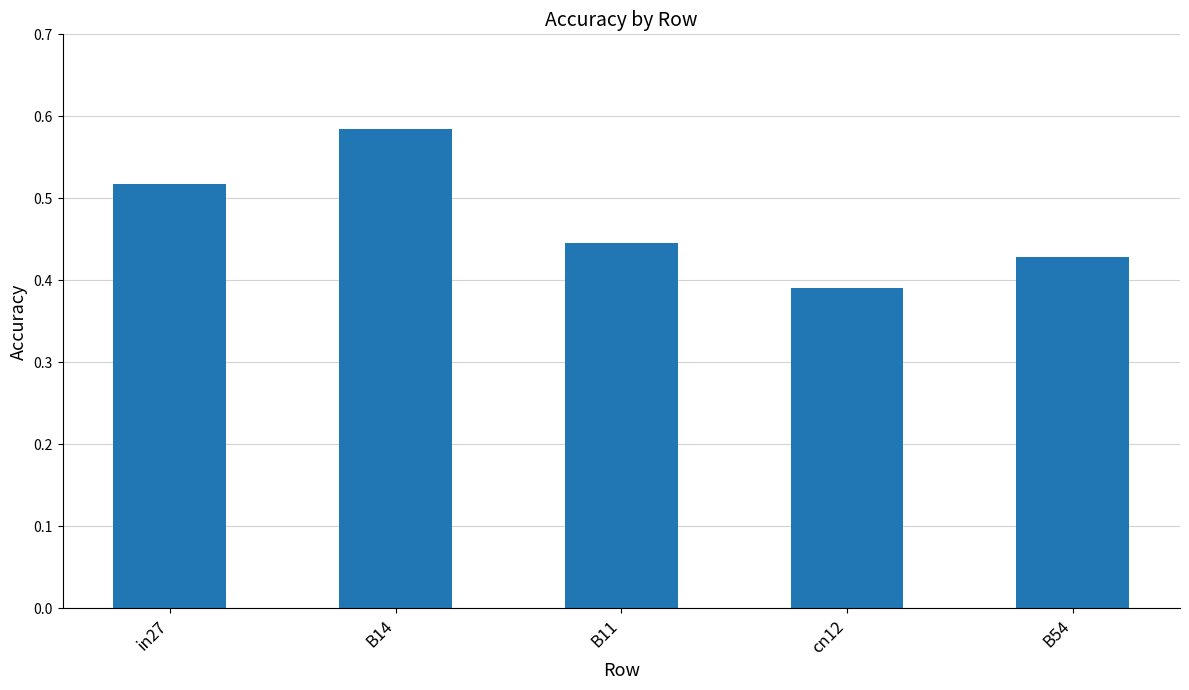

Which label corresponds to the smallest value in the chart?

cn12